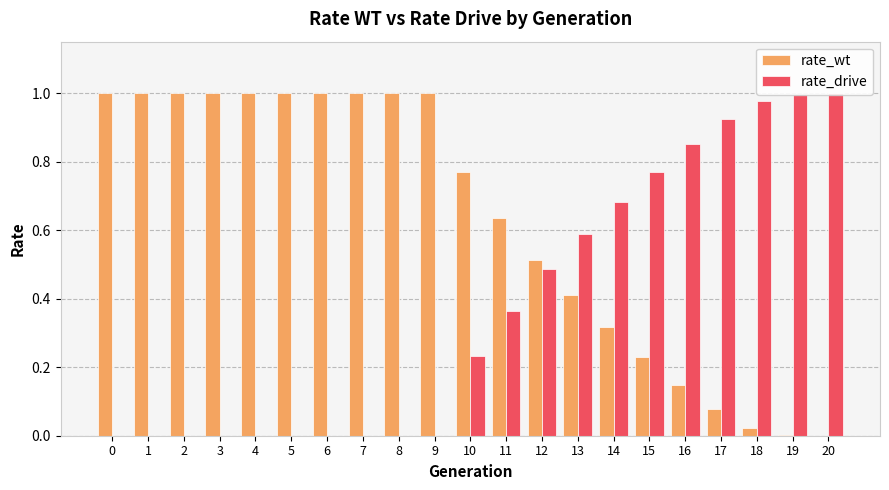

What is the total value across all series at 5?

1.0